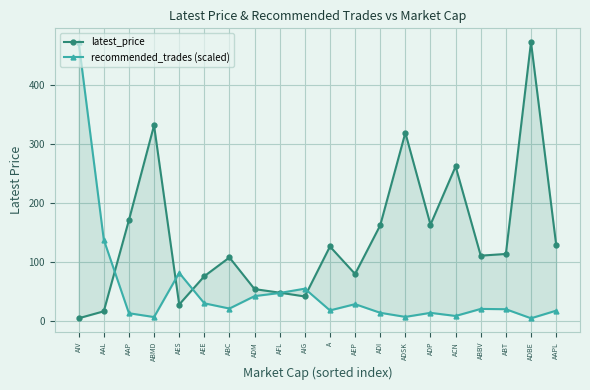

What is the spread (max minus min) of values at ABBV?

90.2